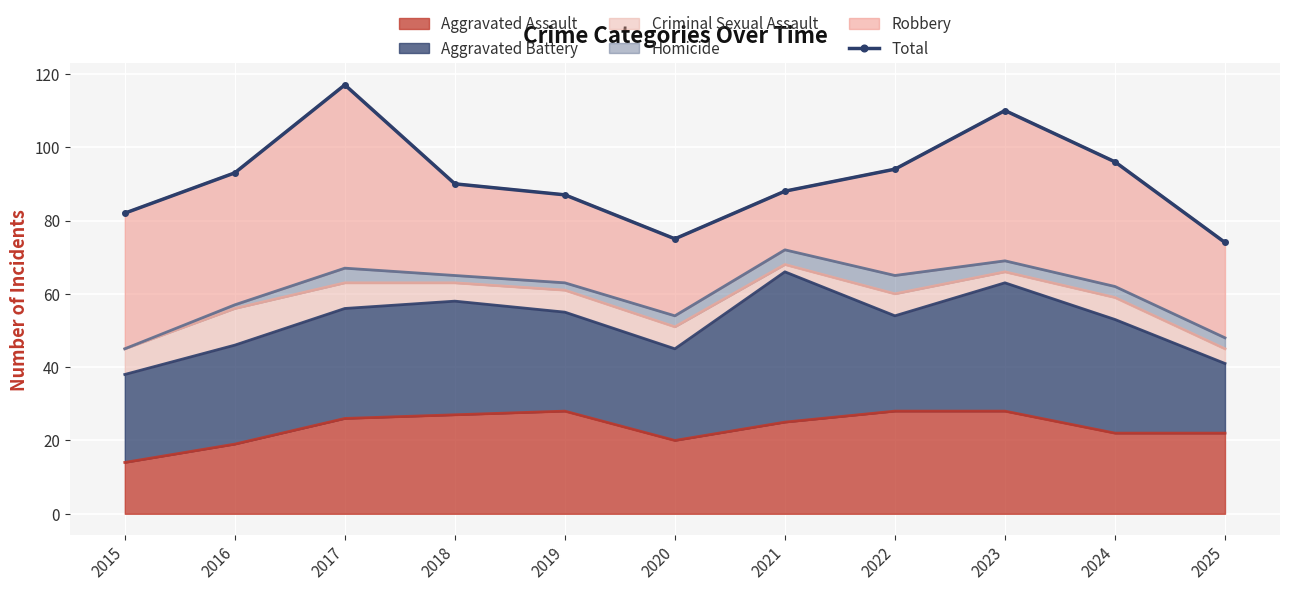

What is the value of the 1st point from the left?

82